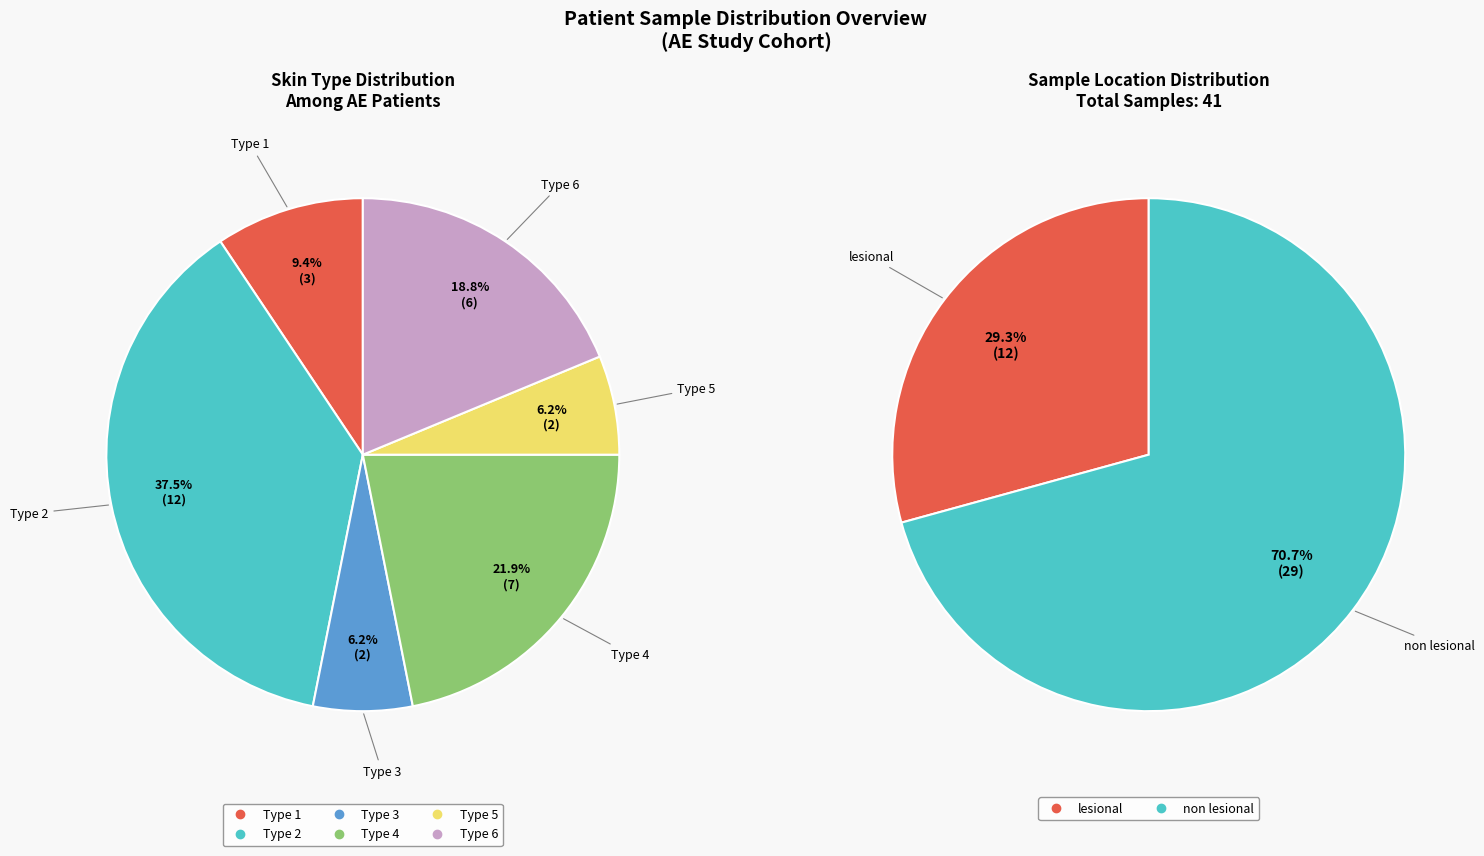

Is non lesional the majority of the pie?

Yes